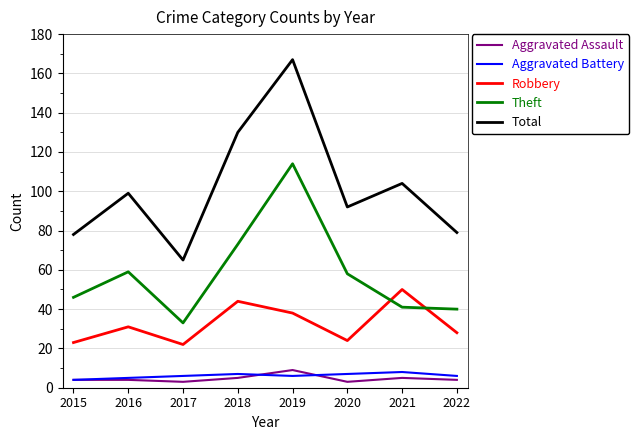

What is the difference between the maximum and minimum values in the Robbery series?

28